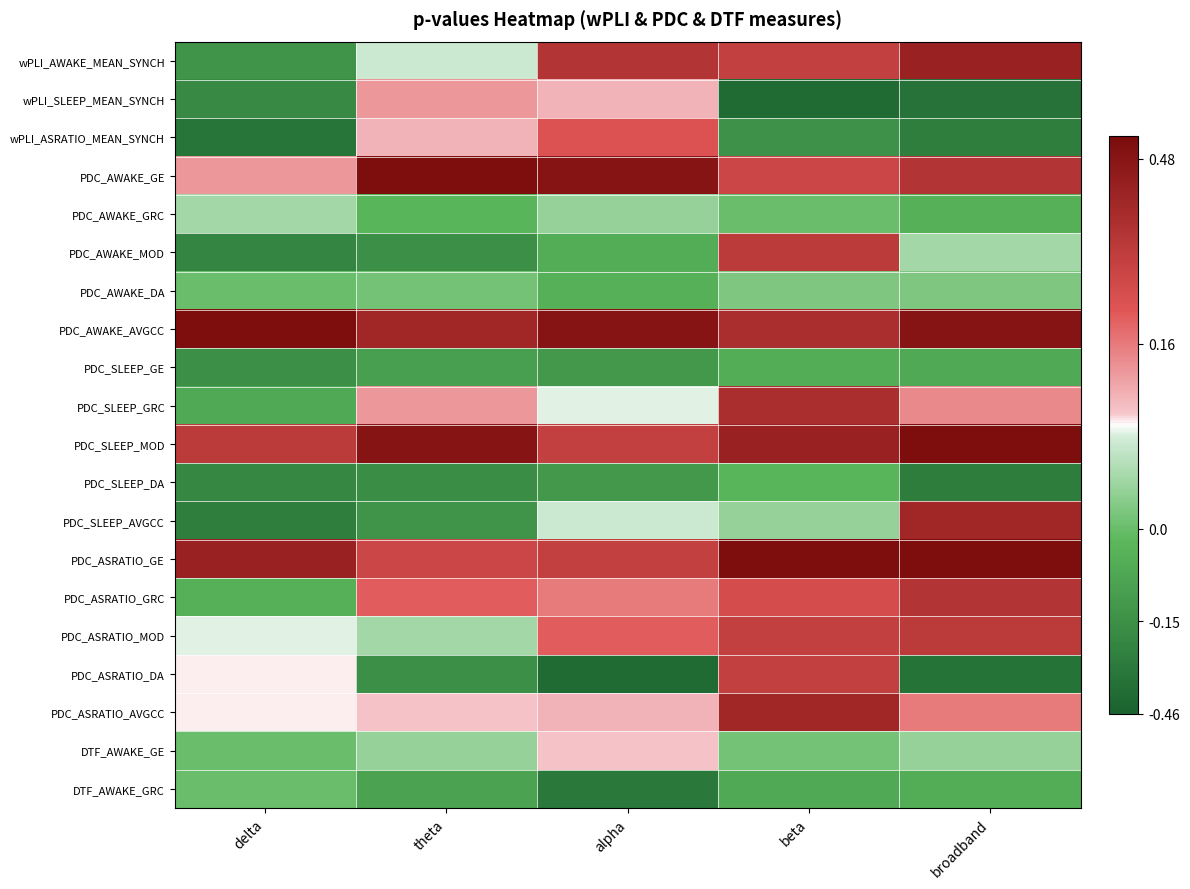

Between delta and alpha, which is larger?

alpha